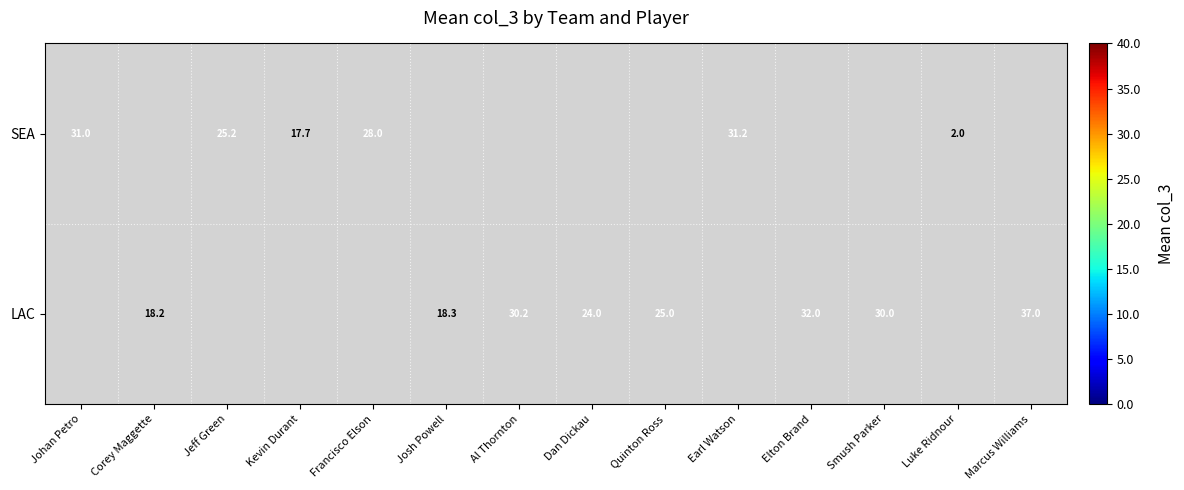

The value of SEA at Kevin Durant is 29.6. True or false?

False